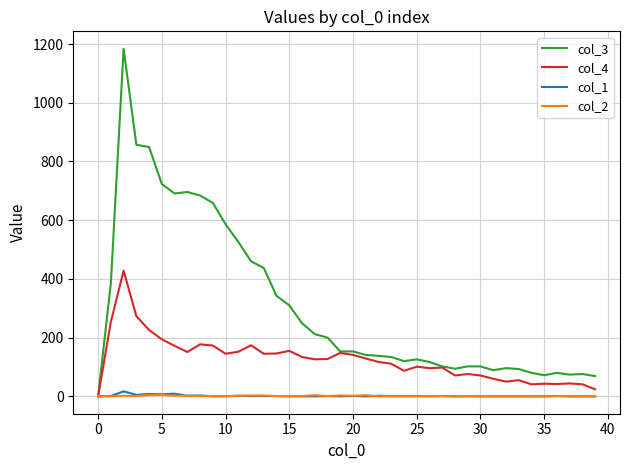

Which series has the widest spread of values?

col_3